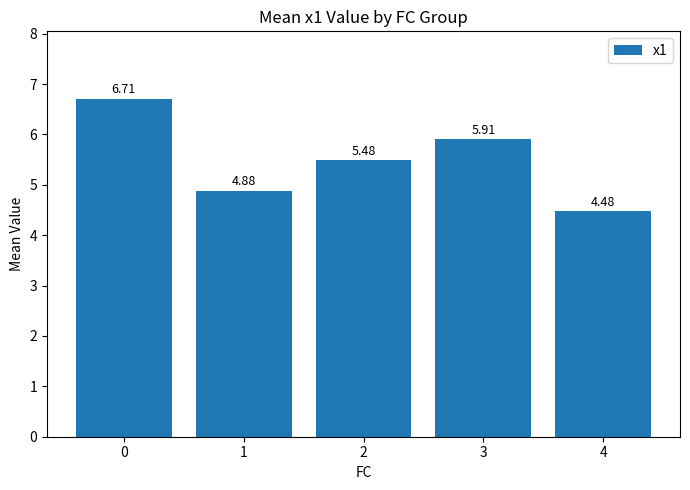

What is the greatest value displayed?

6.7